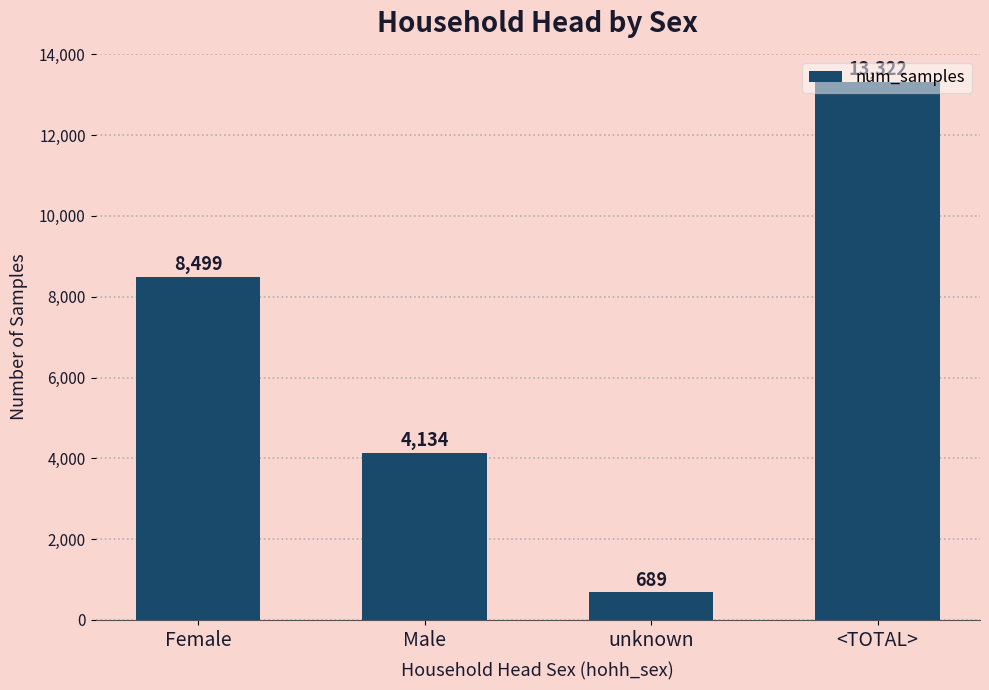

Is it true that the value at <TOTAL> is 23592?

False